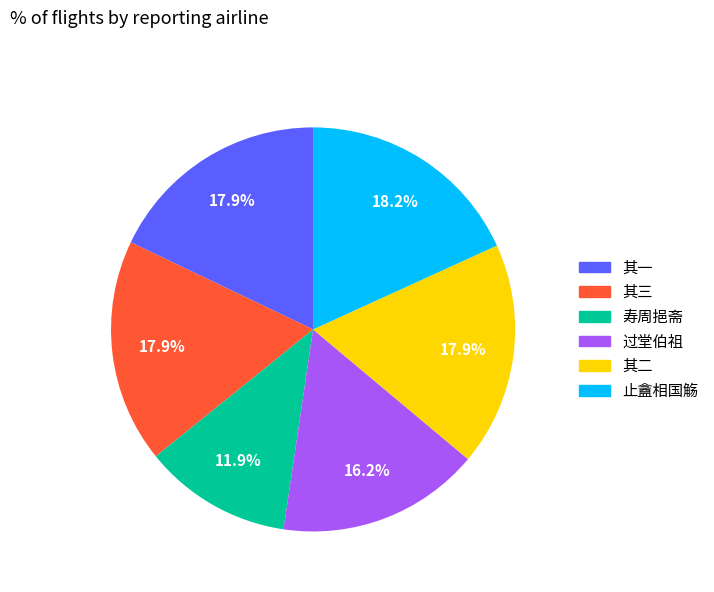

Combined, do 止盦相国觞 and 其三 account for over 50%?

No